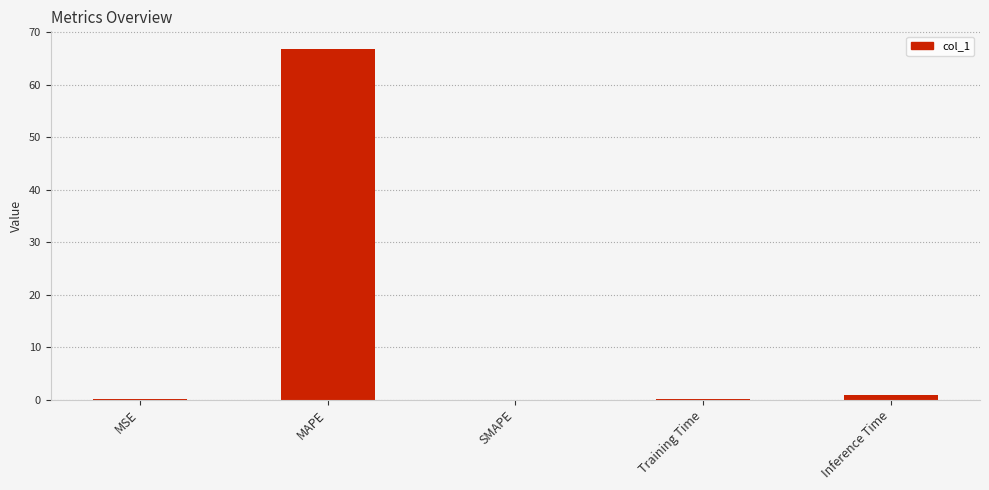

At which category does the chart reach its peak across all series?

MAPE